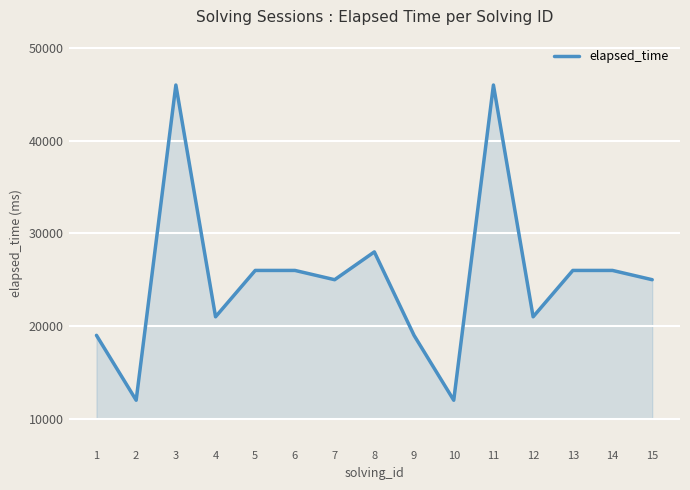

Reading left to right, transcribe all the data shown in this chart.

1=19000	2=12000	3=46000	4=21000	5=26000	6=26000	7=25000	8=28000	9=19000	10=12000	11=46000	12=21000	13=26000	14=26000	15=25000